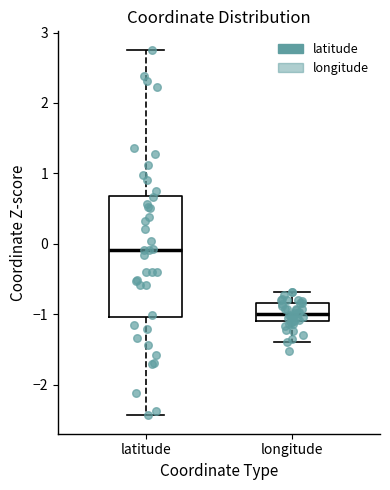

Reading left to right, read every box against the y-axis: the position of its median line, the range the box covers, and the ends of its whiskers. The values are not printed on the chart, so give them approximately, as read against the axis.

latitude: median -0.1, box -1.0 to 0.7, whiskers -2.4 to 2.8
longitude: median -1.0, box -1.1 to -0.8, whiskers -1.4 to -0.7